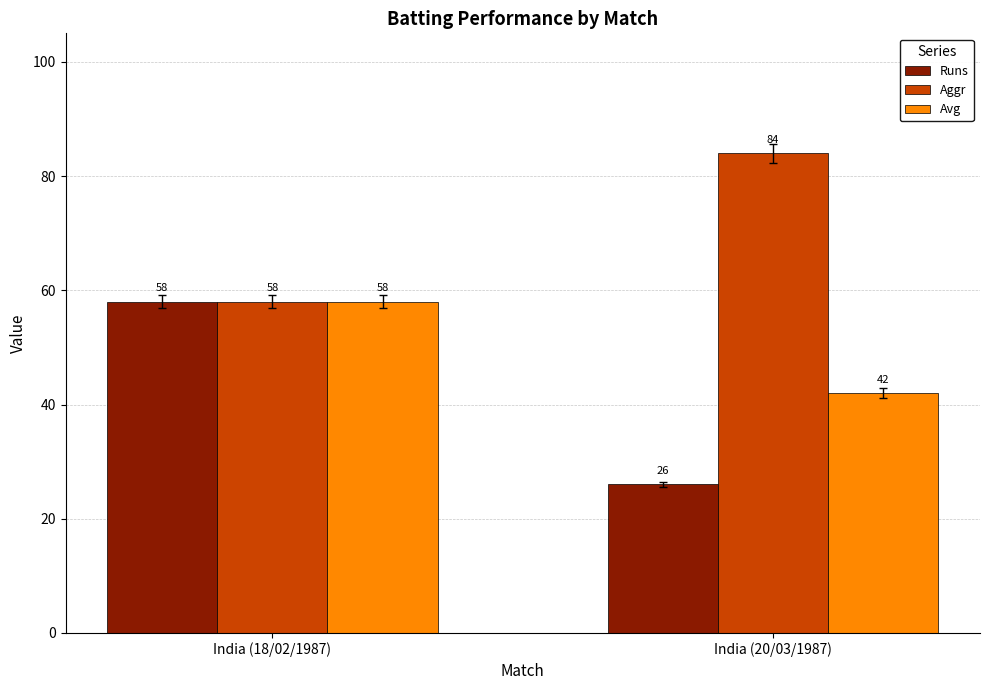

Is it true that Runs equals 26 at India (20/03/1987)?

True